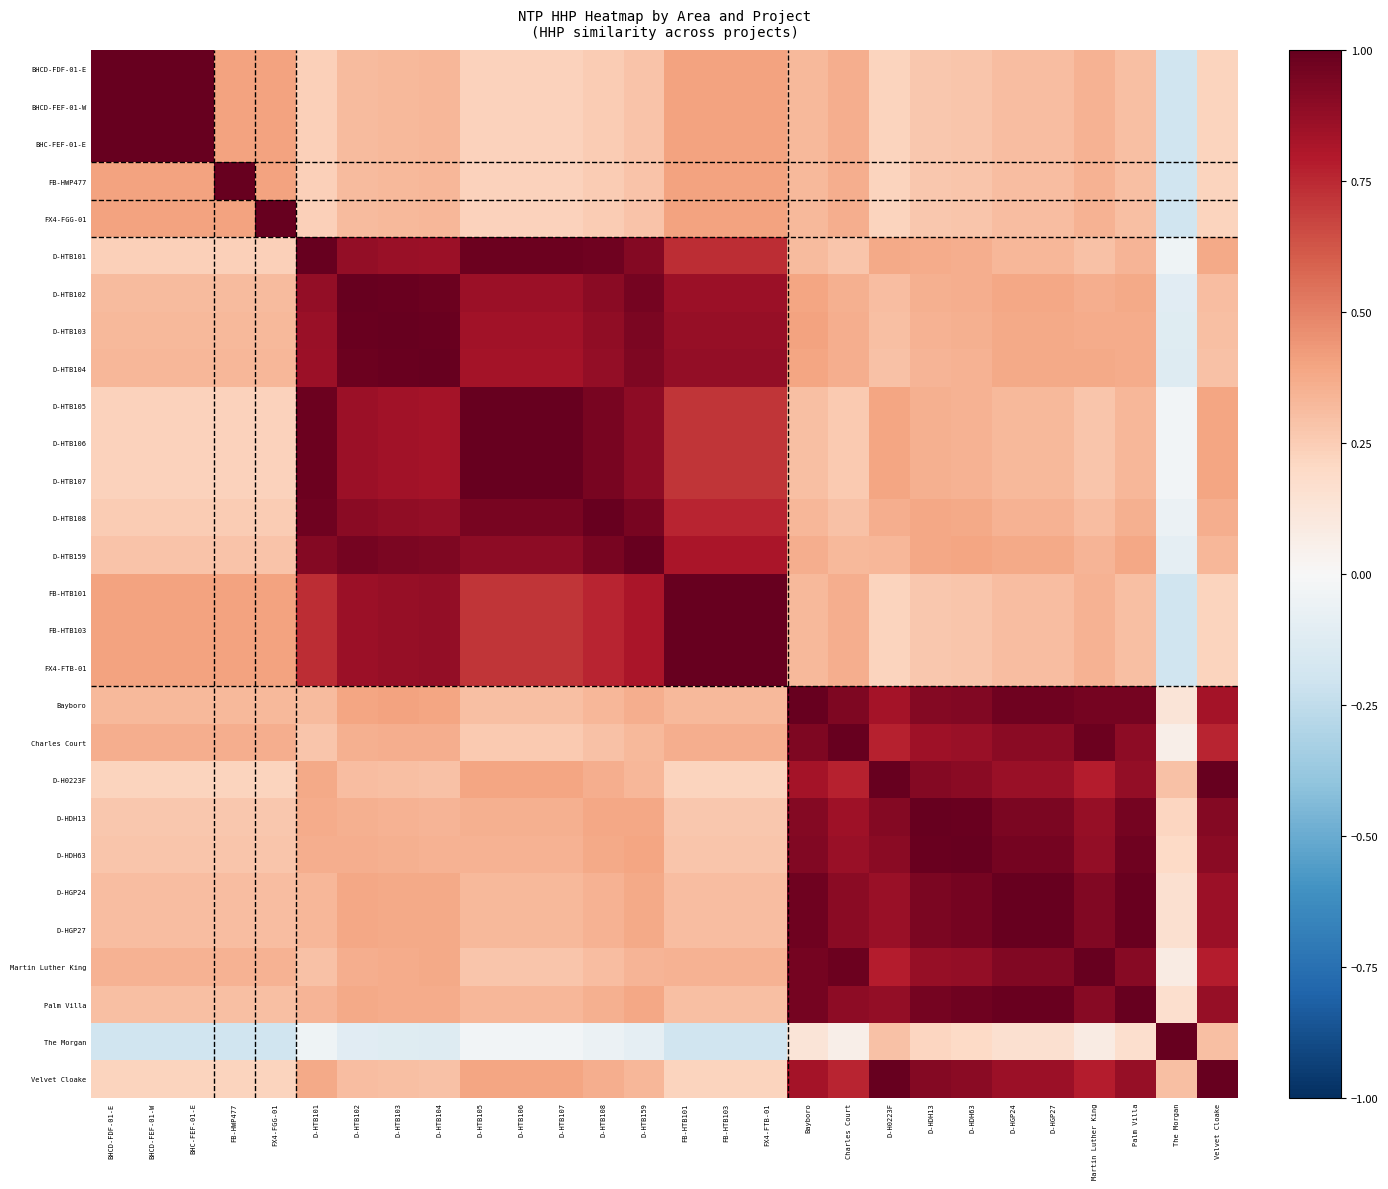

What is the total value across all series at D-HTB102?

15.9